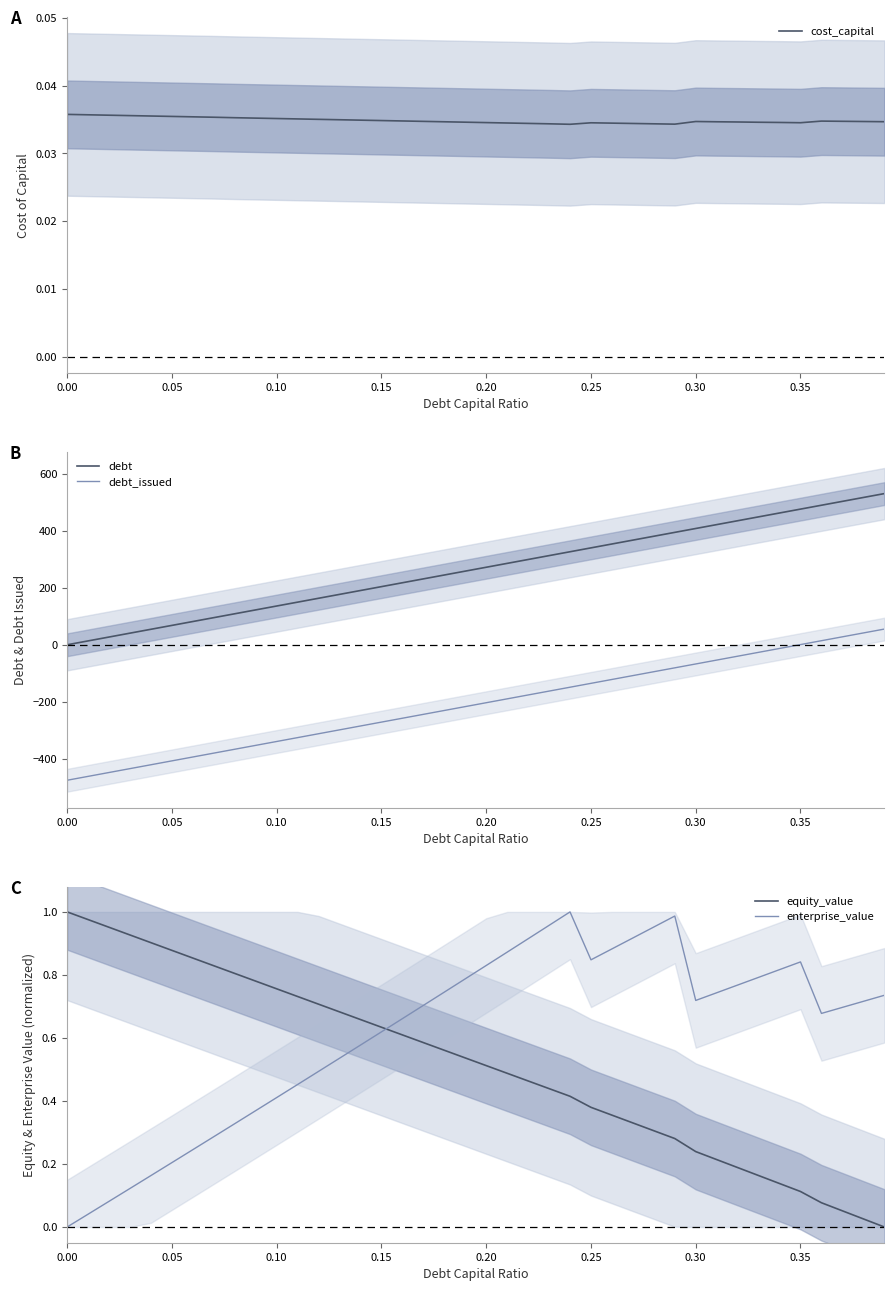

True or false: debt and debt_issued intersect in this chart.

False